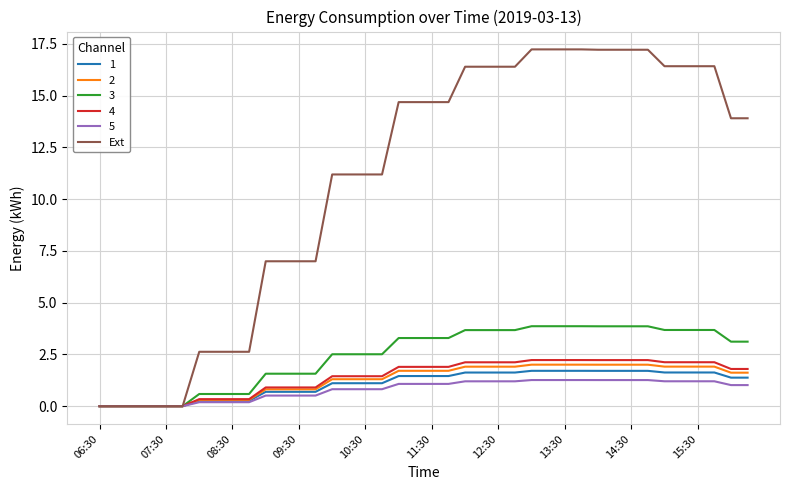

Which series has the widest spread of values?

Ext